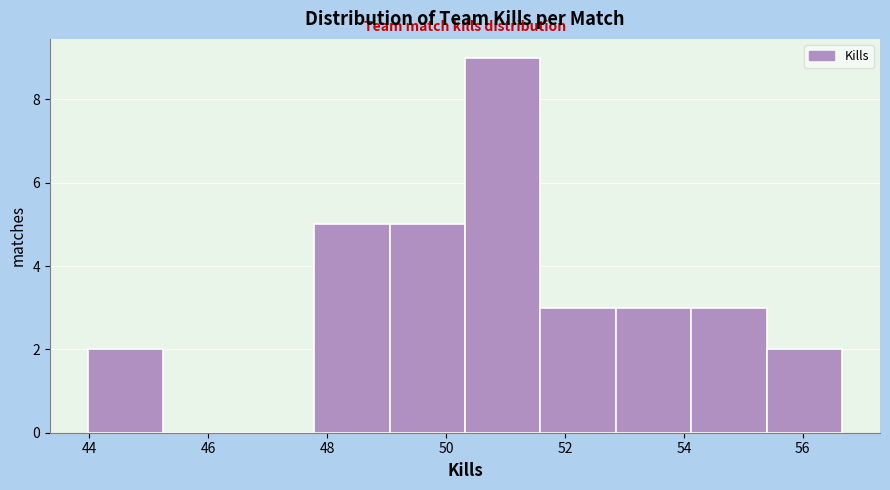

How tall is the bar that spans 52.8 to 54.2 on the x-axis? Neither the bar edges nor the heights are printed on the chart, so give them approximately, as read against the axes.

3